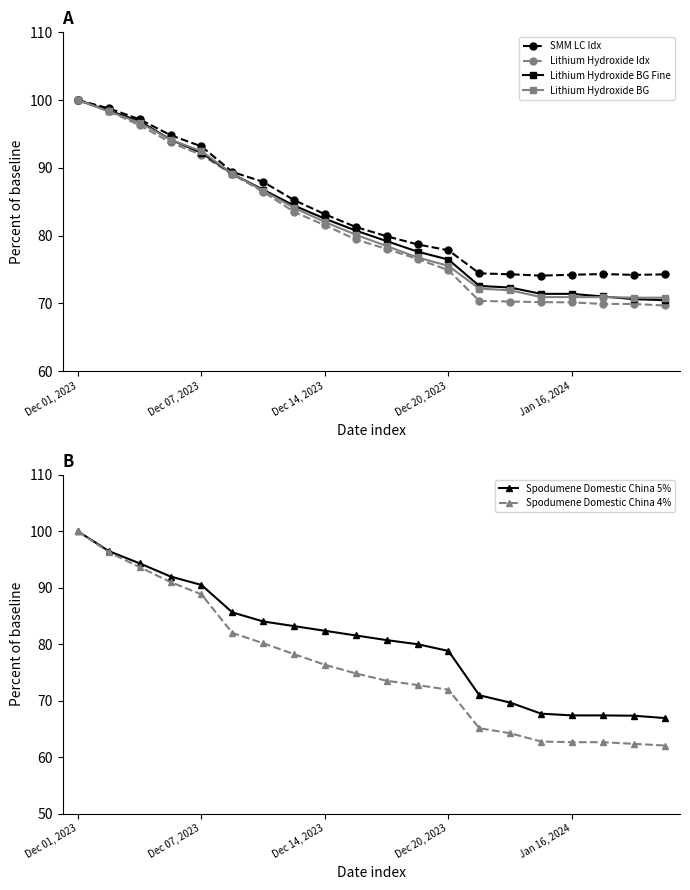

What are all the series names shown in the legend?

SMM LC Idx, Lithium Hydroxide Idx, Lithium Hydroxide BG Fine, Lithium Hydroxide BG, Spodumene Domestic China 5%, Spodumene Domestic China 4%